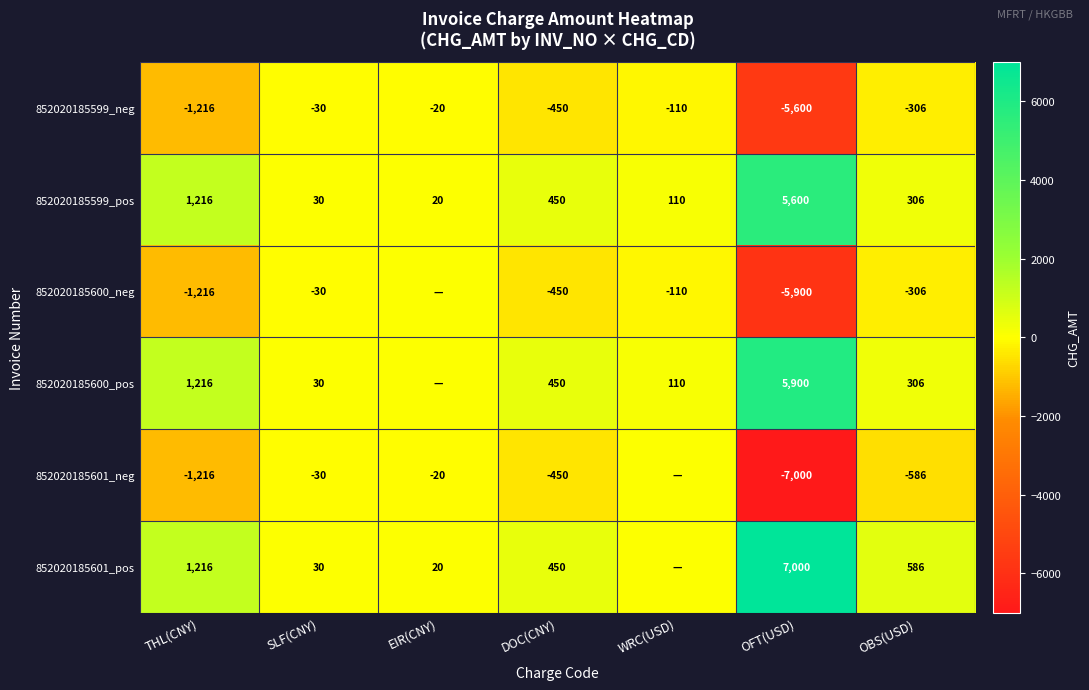

Read the 852020185599_pos value at OBS(USD).

306